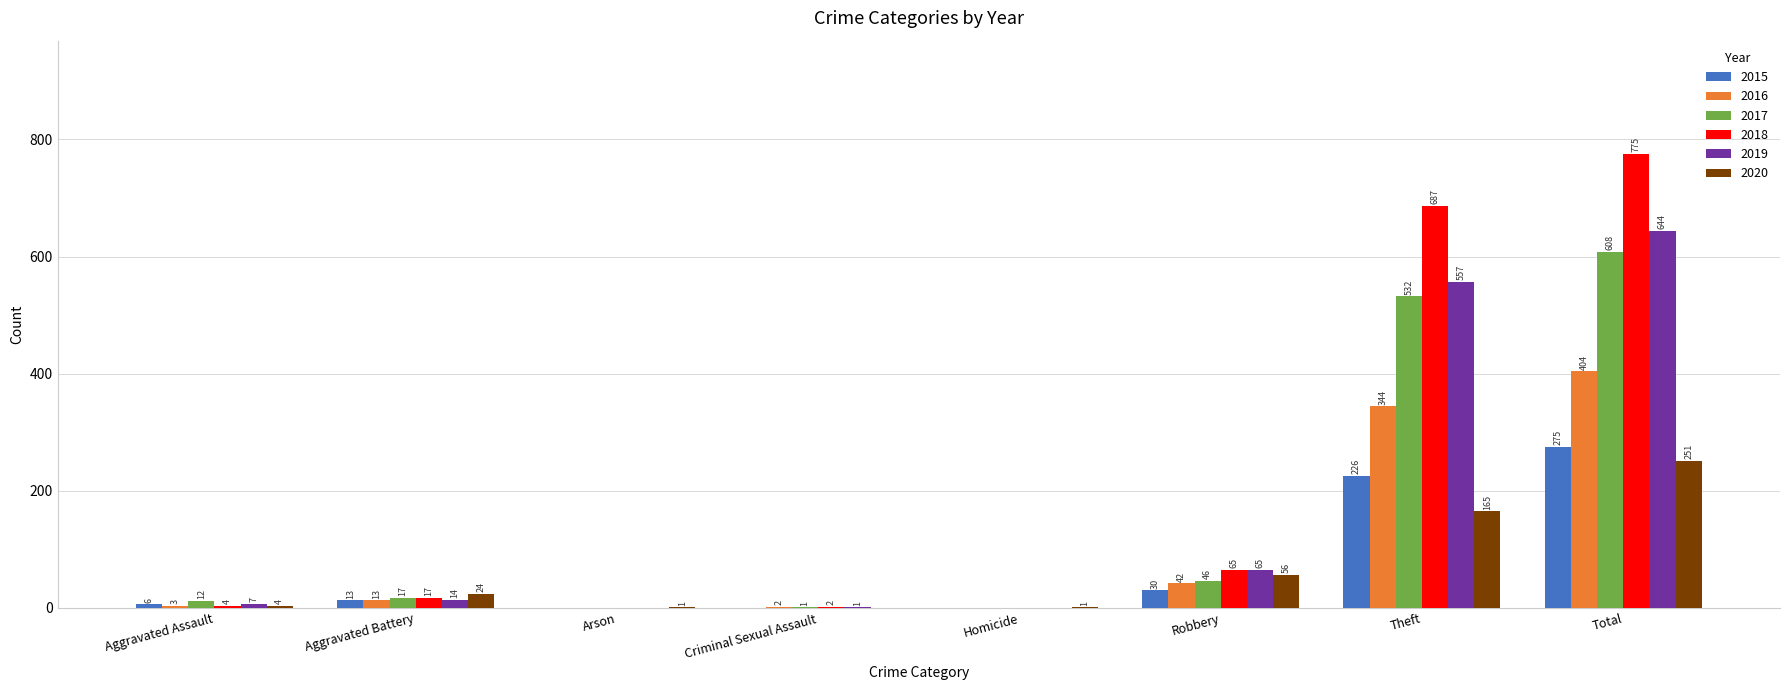

Read the 2017 value at Total, to the nearest 10.

610